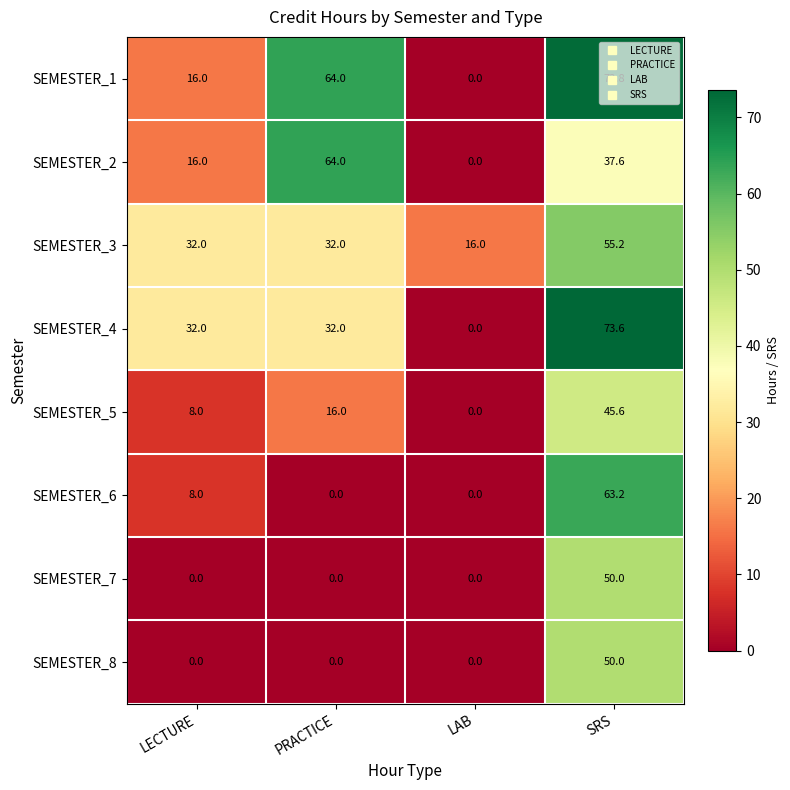

Which series has the largest range (max minus min)?

SEMESTER_4